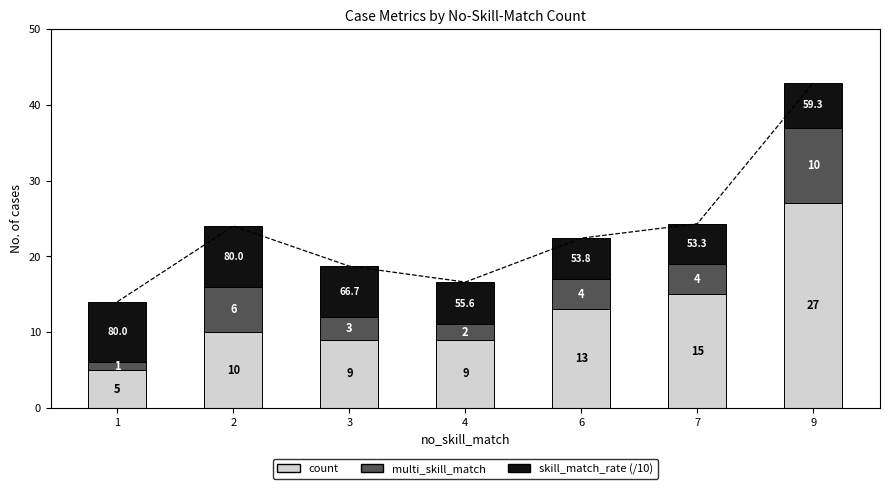

List the labels in order of multi_skill_match value, largest first.

9, 2, 6, 7, 3, 4, 1